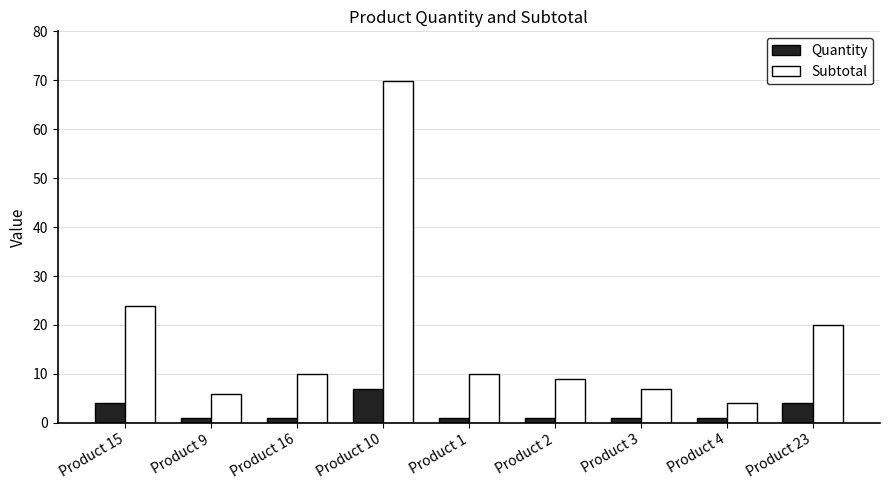

Is the value of Subtotal at Product 16 greater than the value of Quantity at Product 10?

Yes